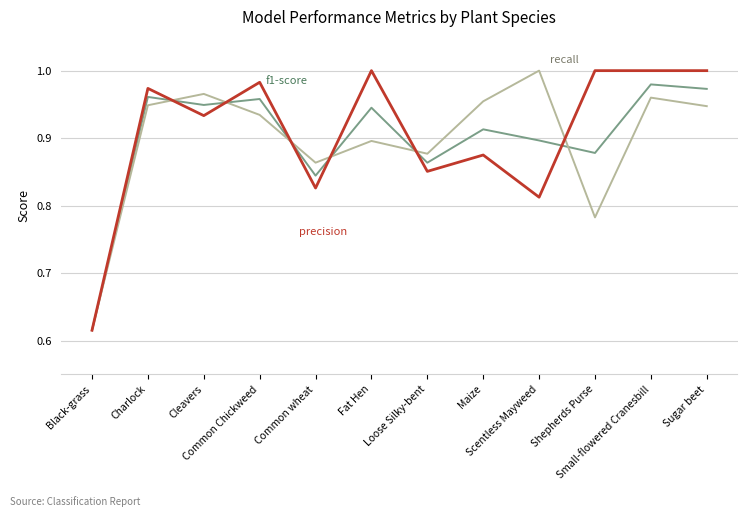

Is this an area chart (filled region under the line)?

No